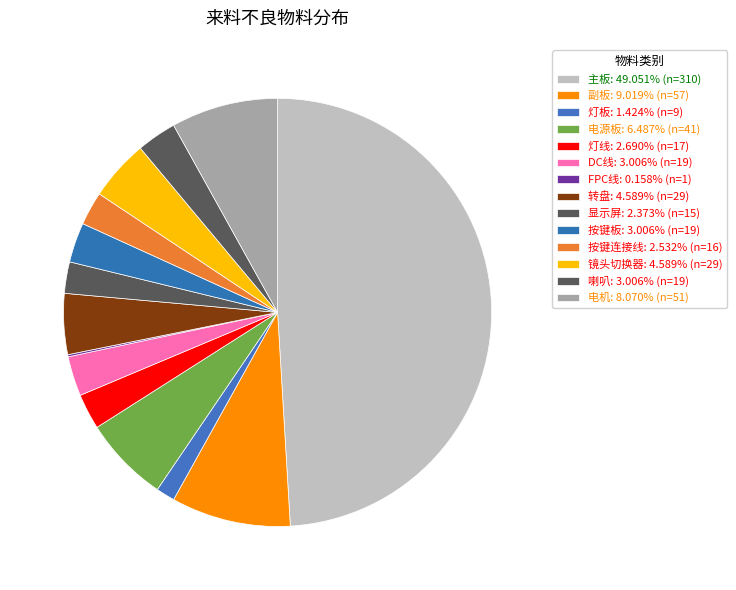

Which slice is the smallest?

FPC线